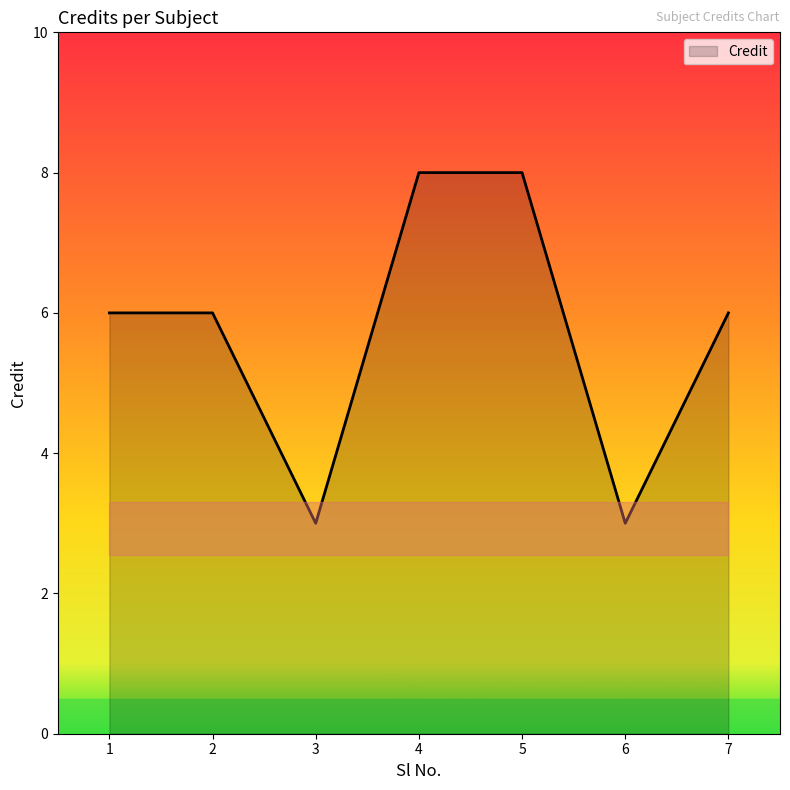

What is the average value?

6